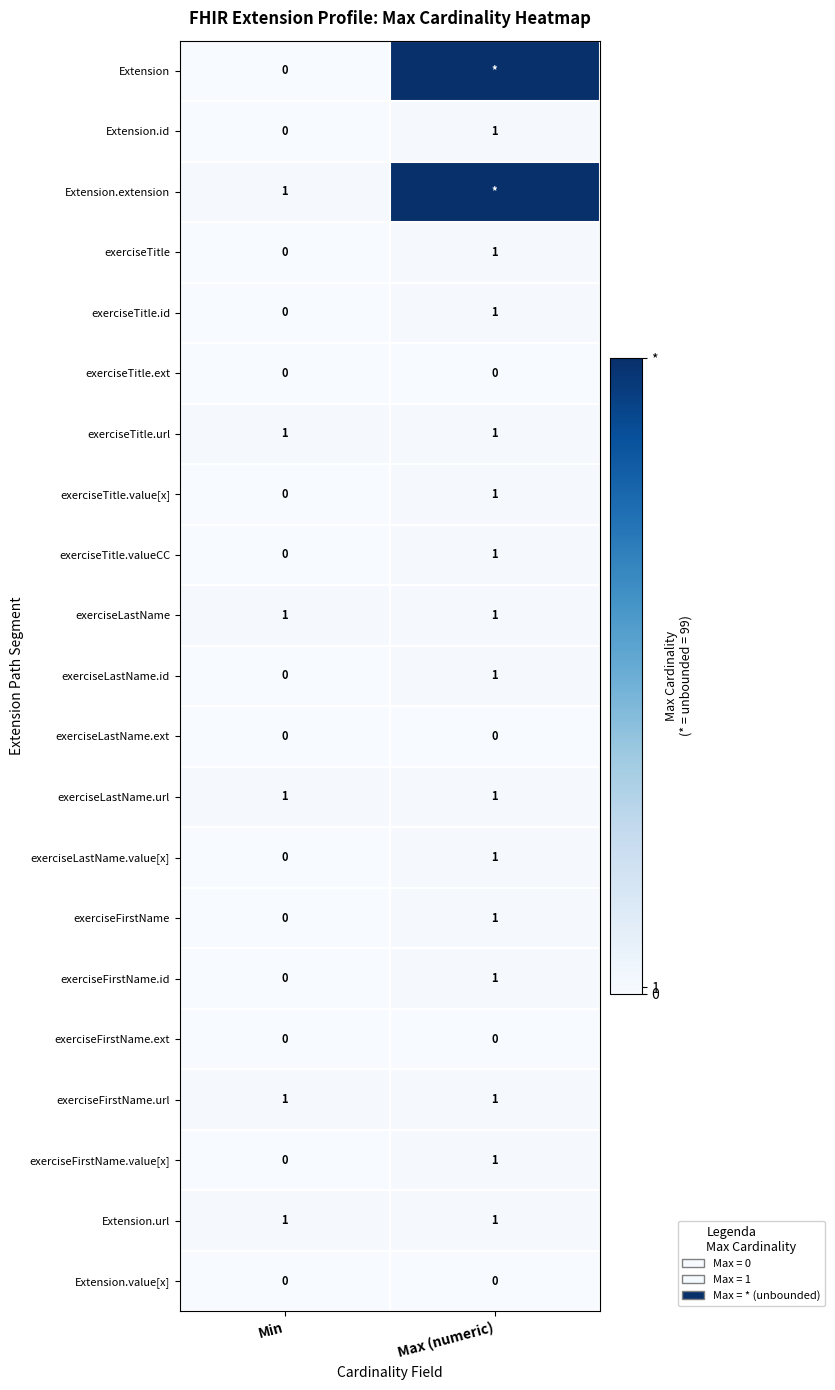

Count the exerciseTitle values in the range 0 to 1.

2